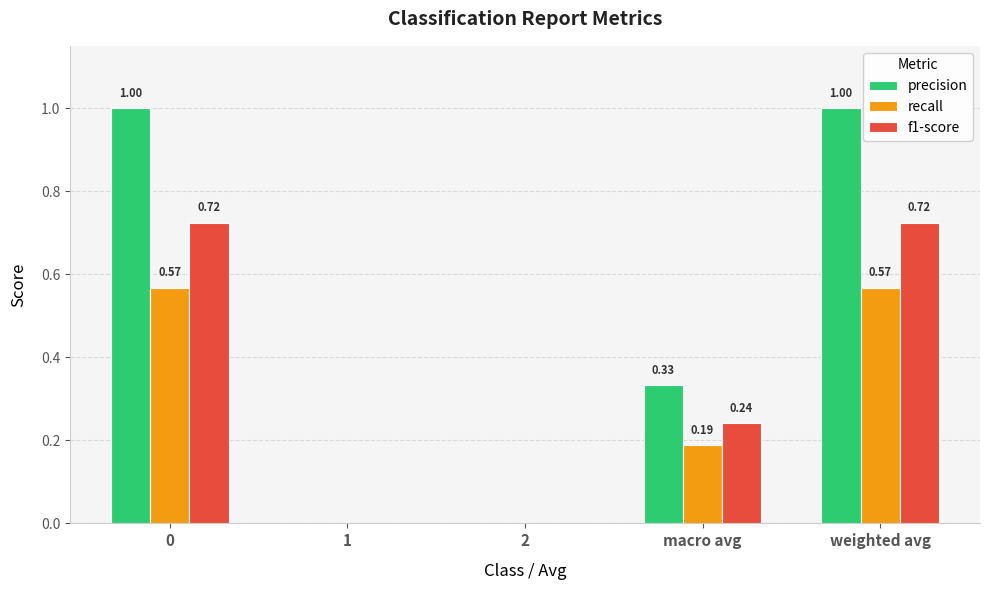

Between 0 and 2, which series saw the biggest shift?

precision